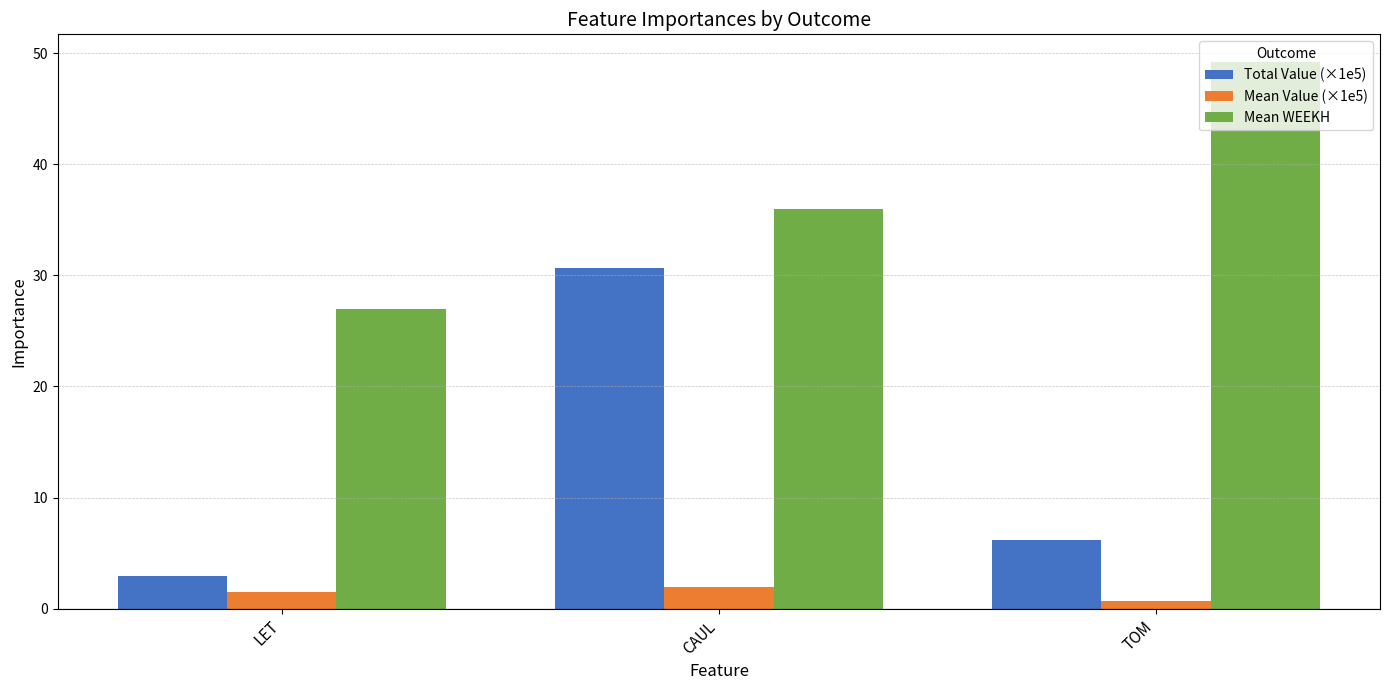

What position from the left is TOM?

3